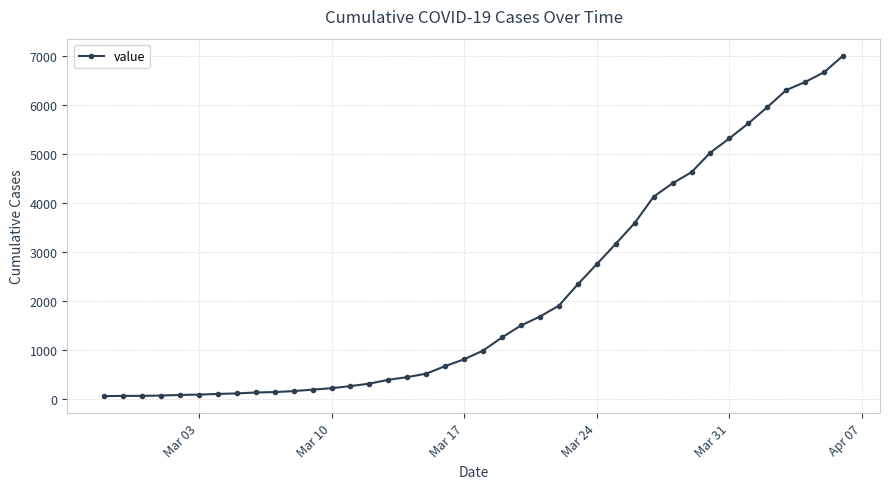

What is the greatest value displayed?

7002